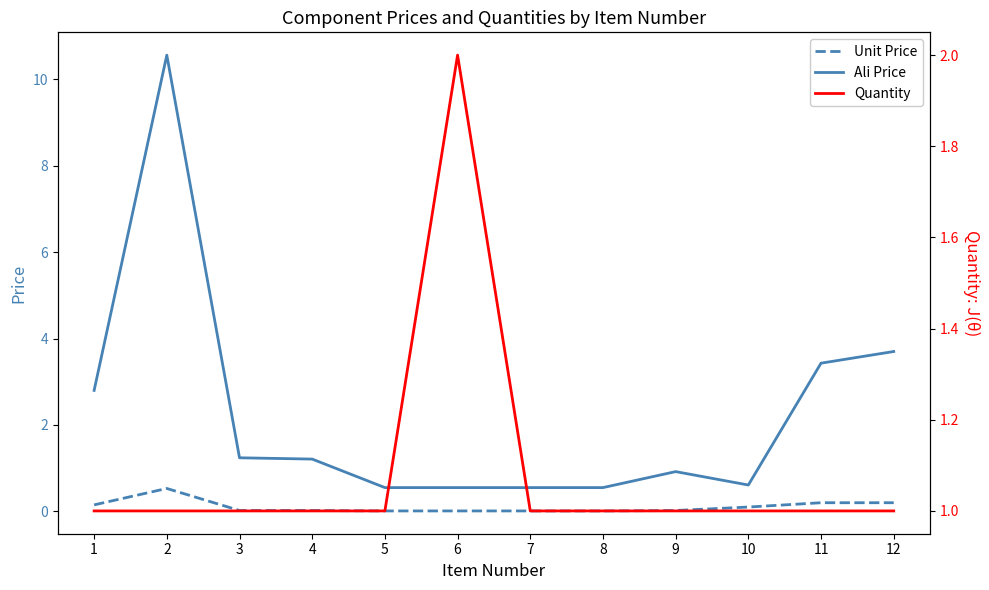

True or false: Quantity and Unit Price intersect in this chart.

False